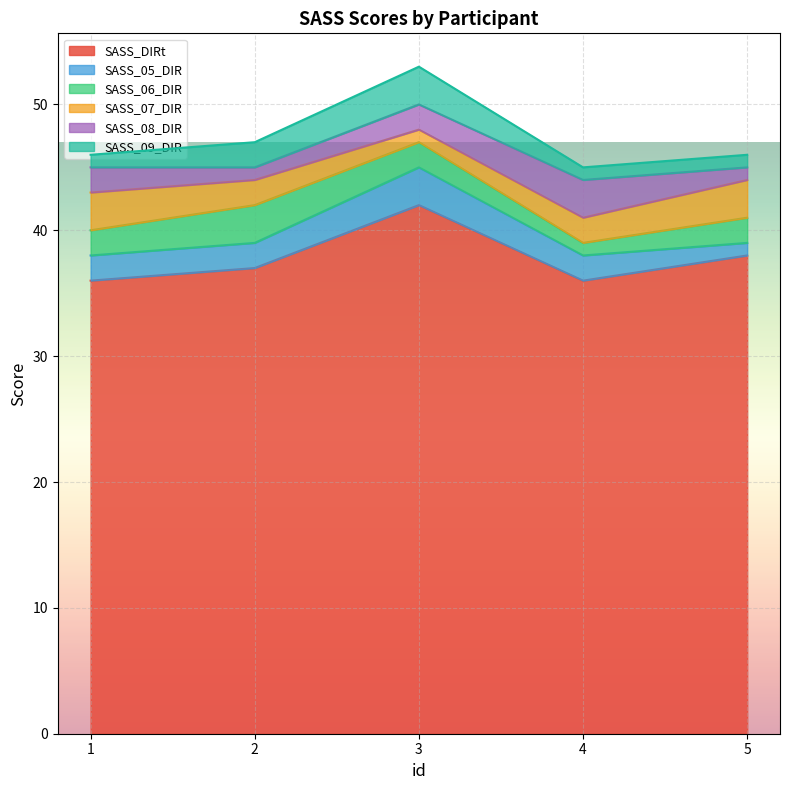

How many data points does each series have?

5